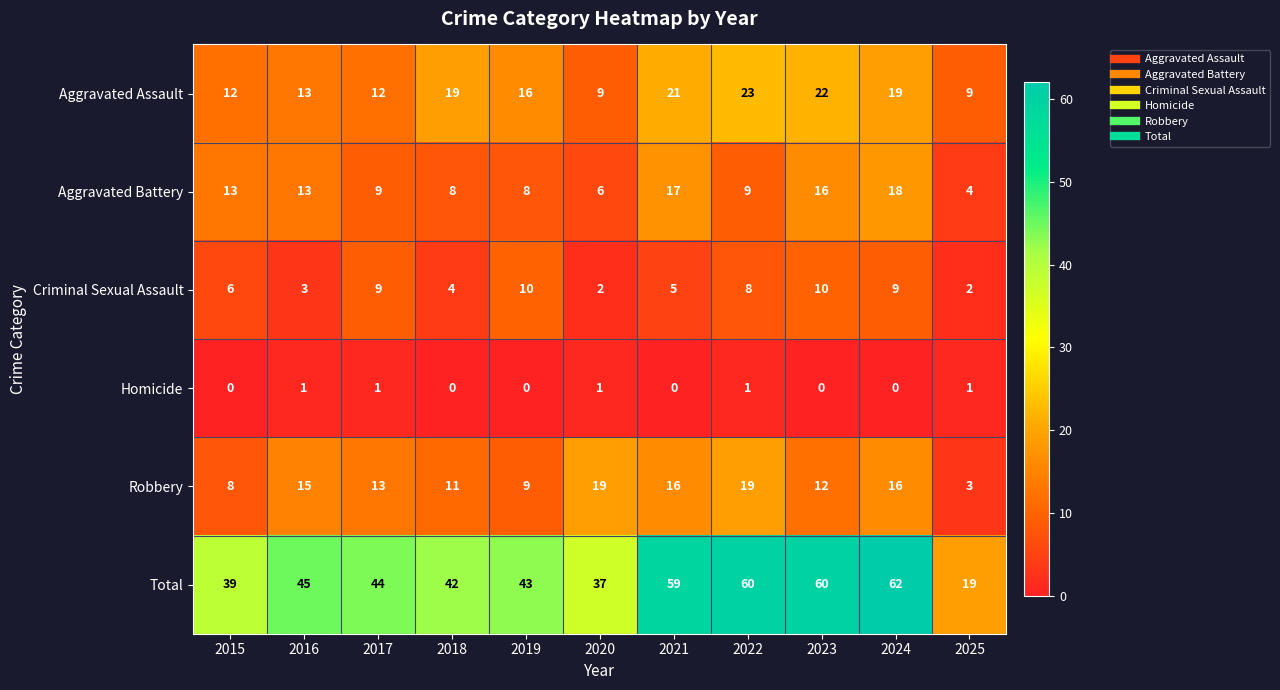

Rank the series by their maximum value, from lowest to highest.

Homicide, Criminal Sexual Assault, Aggravated Battery, Robbery, Aggravated Assault, Total